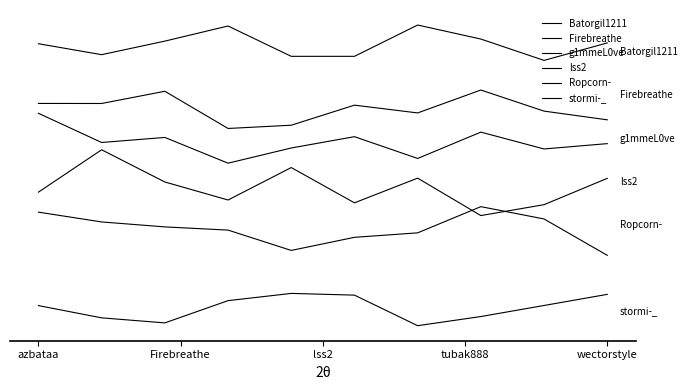

Is this an area chart (filled region under the line)?

No